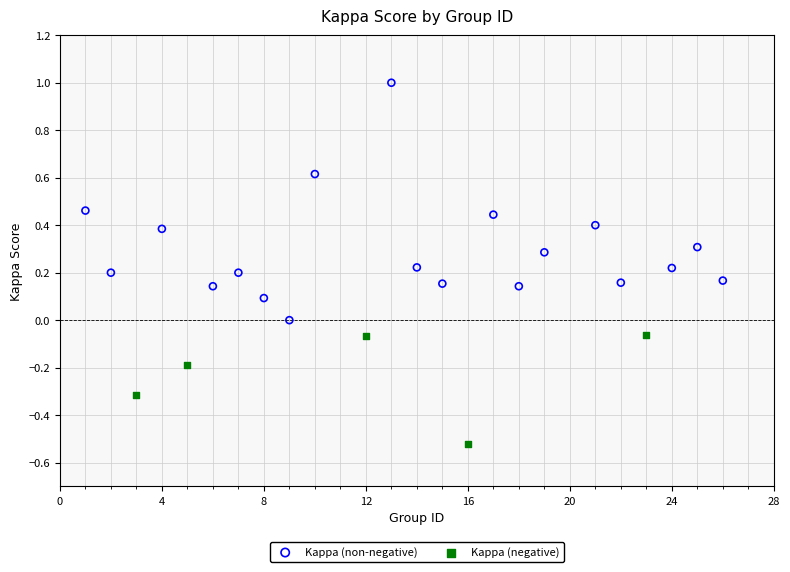

Which series has the largest Y range (max minus min)?

Kappa (non-negative)